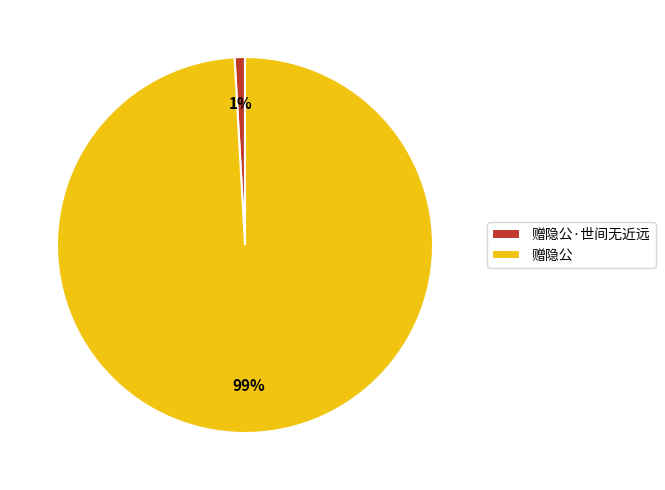

Rank the categories by value from highest to lowest.

赠隐公, 赠隐公·世间无近远